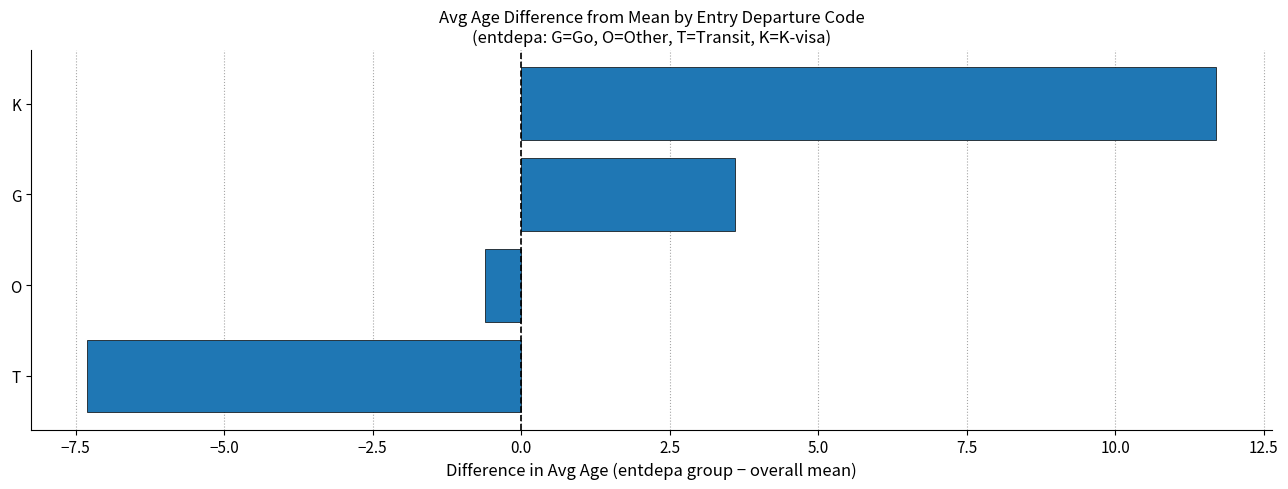

The value at T is -10.6. True or false?

False